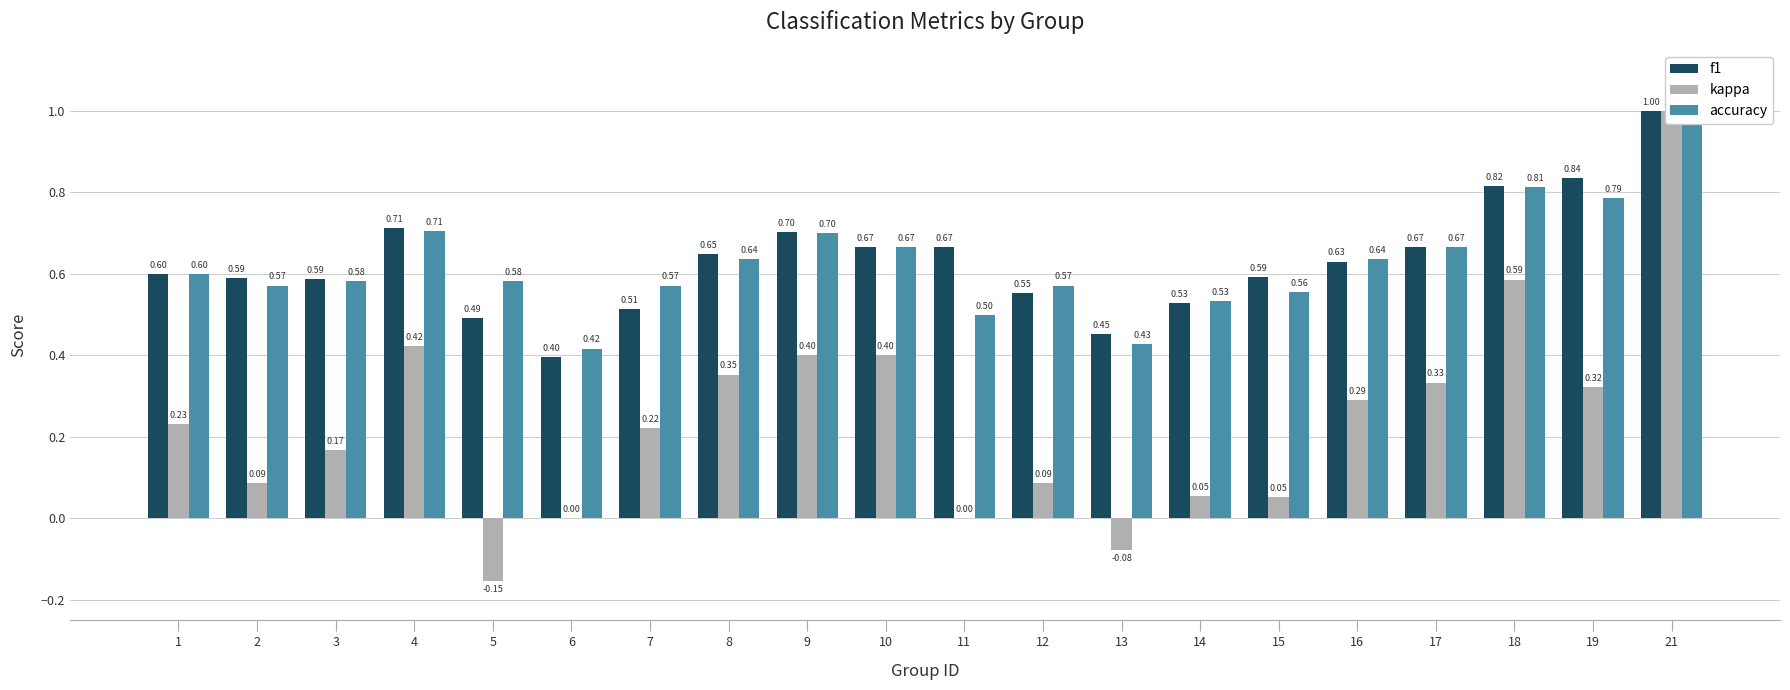

What is the maximum value shown in the chart?

1.0